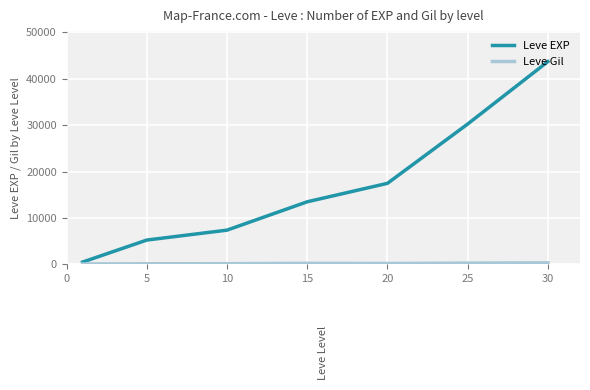

What is the highest value of the Leve EXP series?

43730.0